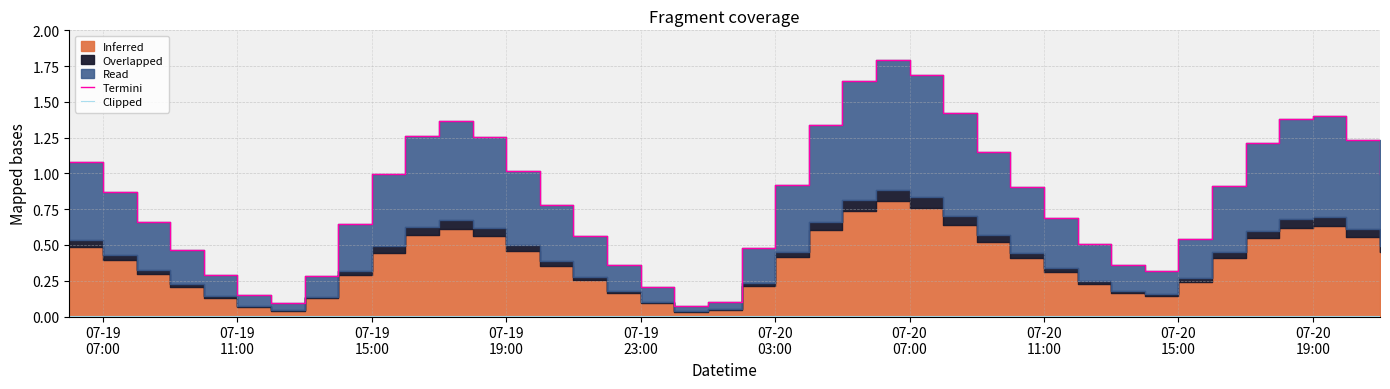

True or false: Clipped has more than 1 points higher than both neighbors.

False